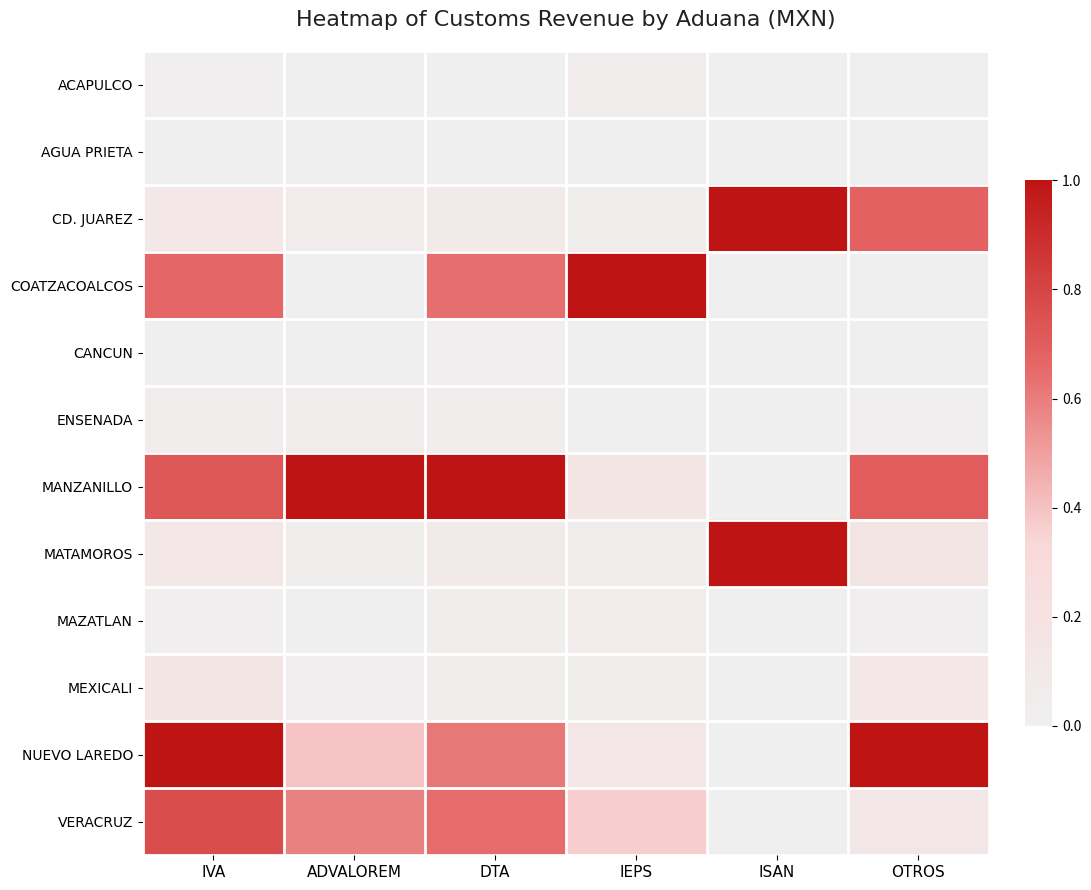

Reading left to right, transcribe all the data shown in this chart.

ACAPULCO: IVA=0.0	ADVALOREM=0.0	DTA=0.0	IEPS=0.0	ISAN=0.0	OTROS=0.0
AGUA PRIETA: IVA=0.0	ADVALOREM=0.0	DTA=0.0	IEPS=0.0	ISAN=0.0	OTROS=0.0
CD. JUAREZ: IVA=0.1	ADVALOREM=0.1	DTA=0.1	IEPS=0.0	ISAN=1.0	OTROS=0.7
COATZACOALCOS: IVA=0.7	ADVALOREM=0.0	DTA=0.6	IEPS=1.0	ISAN=0.0	OTROS=0.0
CANCUN: IVA=0.0	ADVALOREM=0.0	DTA=0.0	IEPS=0.0	ISAN=0.0	OTROS=0.0
ENSENADA: IVA=0.1	ADVALOREM=0.0	DTA=0.0	IEPS=0.0	ISAN=0.0	OTROS=0.0
MANZANILLO: IVA=0.7	ADVALOREM=1.0	DTA=1.0	IEPS=0.2	ISAN=0.0	OTROS=0.7
MATAMOROS: IVA=0.1	ADVALOREM=0.0	DTA=0.1	IEPS=0.0	ISAN=1.0	OTROS=0.1
MAZATLAN: IVA=0.0	ADVALOREM=0.0	DTA=0.0	IEPS=0.1	ISAN=0.0	OTROS=0.0
MEXICALI: IVA=0.1	ADVALOREM=0.0	DTA=0.0	IEPS=0.0	ISAN=0.0	OTROS=0.1
NUEVO LAREDO: IVA=1.0	ADVALOREM=0.4	DTA=0.6	IEPS=0.1	ISAN=0.0	OTROS=1.0
VERACRUZ: IVA=0.8	ADVALOREM=0.6	DTA=0.6	IEPS=0.4	ISAN=0.0	OTROS=0.1